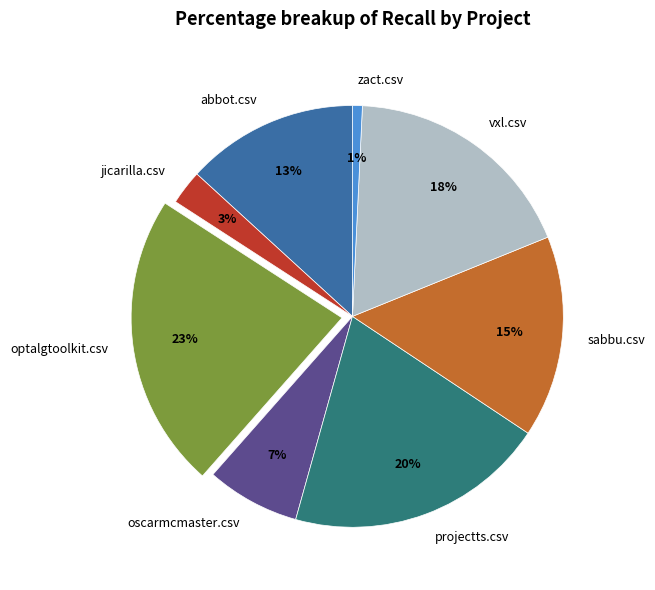

Is the sum of sabbu.csv and vxl.csv greater than half?

No